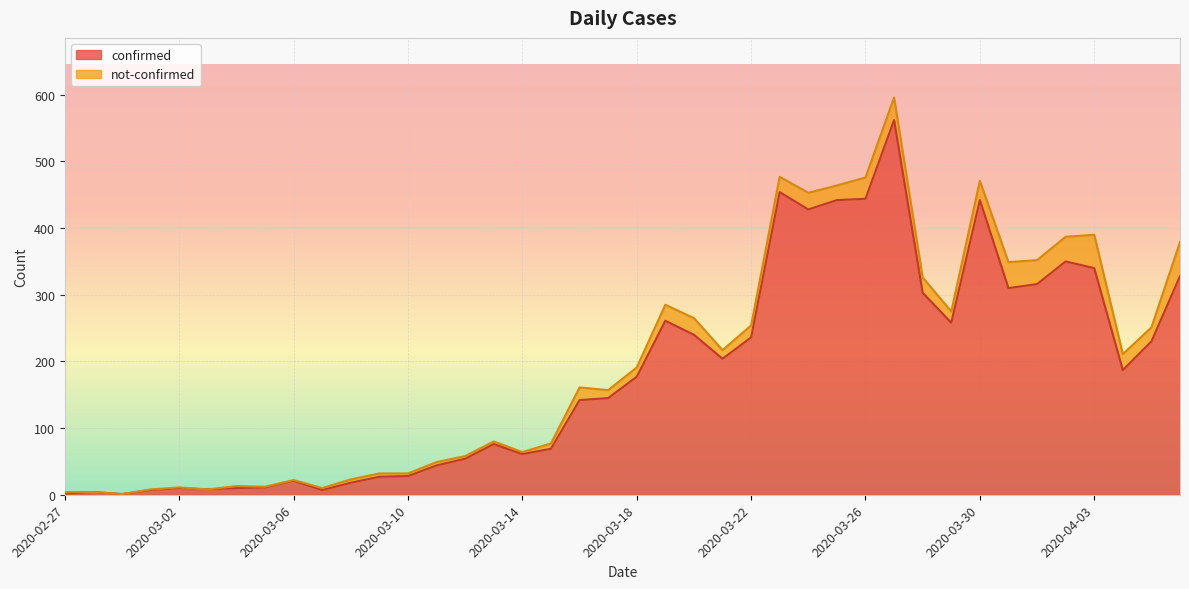

How many interior local peaks (higher than both neighbors) does the data have?

9